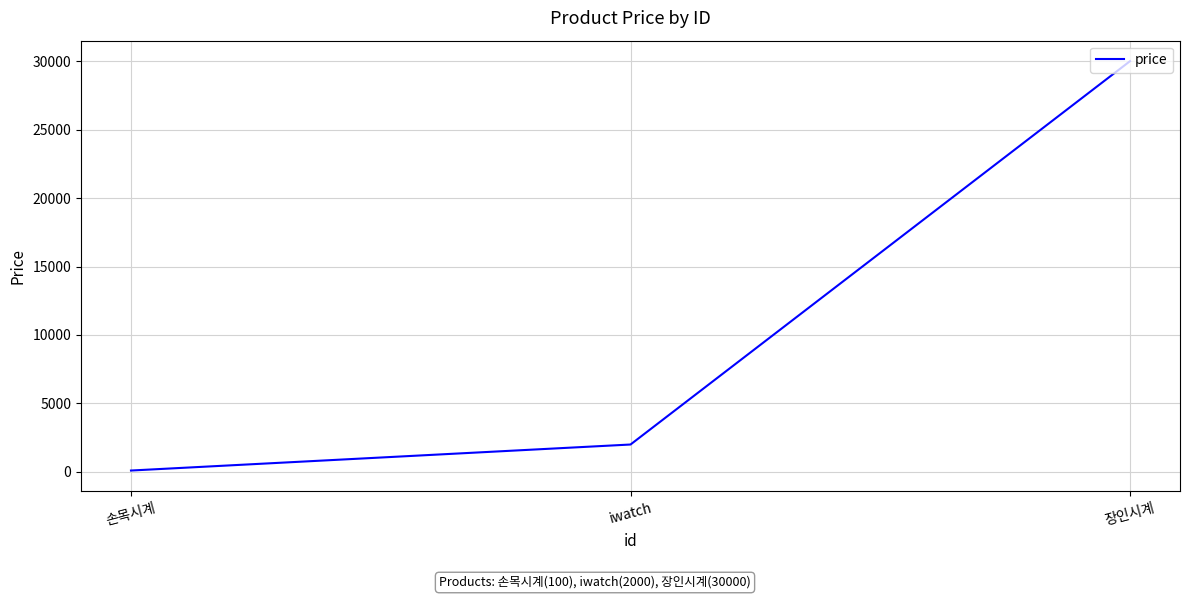

Which label corresponds to the largest value in the chart?

장인시계